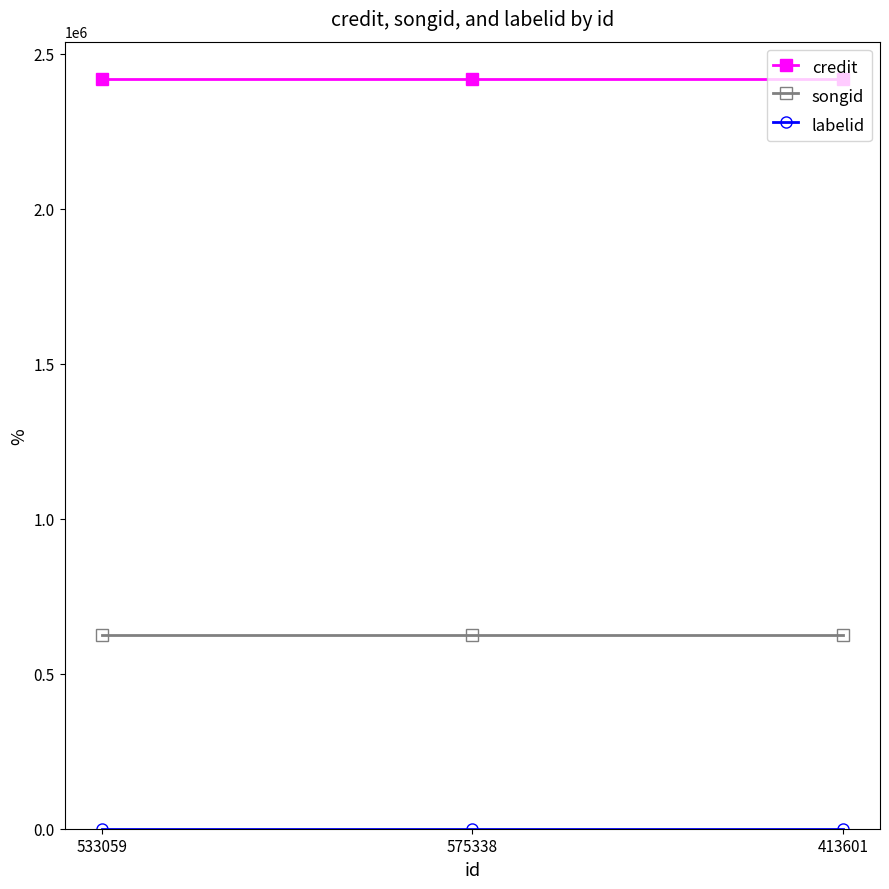

What is the minimum value for credit?

2417719